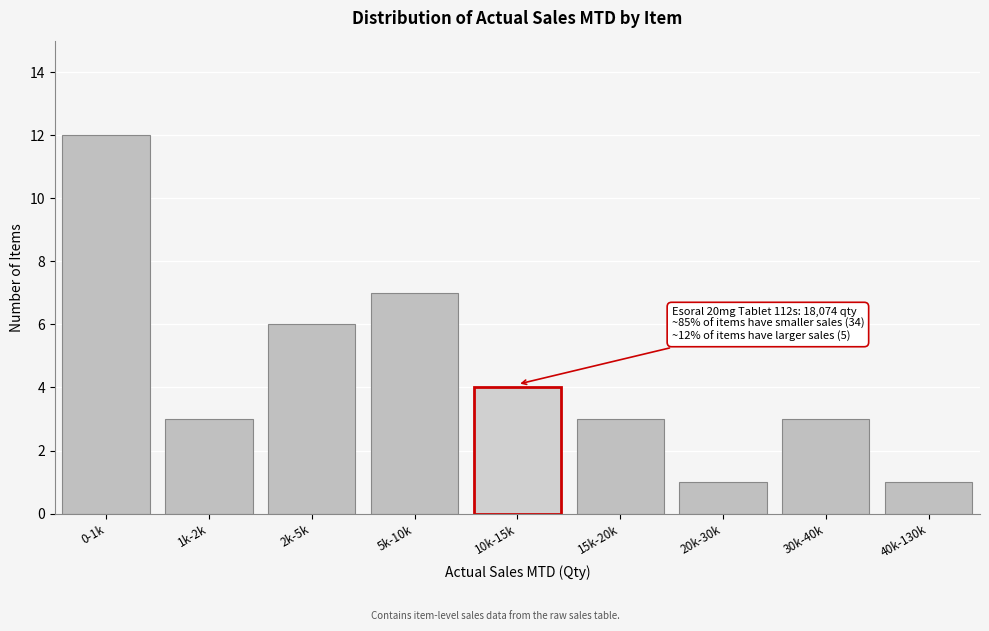

Reading left to right, transcribe all the data shown in this chart.

0-1k=12	1k-2k=3	2k-5k=6	5k-10k=7	10k-15k=4	15k-20k=3	20k-30k=1	30k-40k=3	40k-130k=1